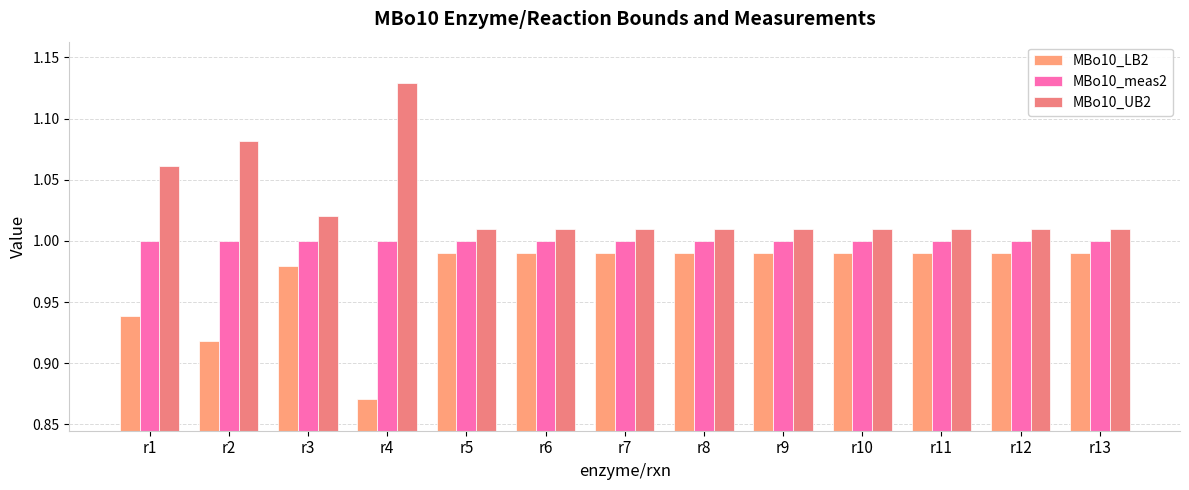

Reading left to right, extract all data points from this chart.

MBo10_LB2: r1=0.9	r2=0.9	r3=1.0	r4=0.9	r5=1.0	r6=1.0	r7=1.0	r8=1.0	r9=1.0	r10=1.0	r11=1.0	r12=1.0	r13=1.0
MBo10_meas2: r1=1.0	r2=1.0	r3=1.0	r4=1.0	r5=1.0	r6=1.0	r7=1.0	r8=1.0	r9=1.0	r10=1.0	r11=1.0	r12=1.0	r13=1.0
MBo10_UB2: r1=1.1	r2=1.1	r3=1.0	r4=1.1	r5=1.0	r6=1.0	r7=1.0	r8=1.0	r9=1.0	r10=1.0	r11=1.0	r12=1.0	r13=1.0